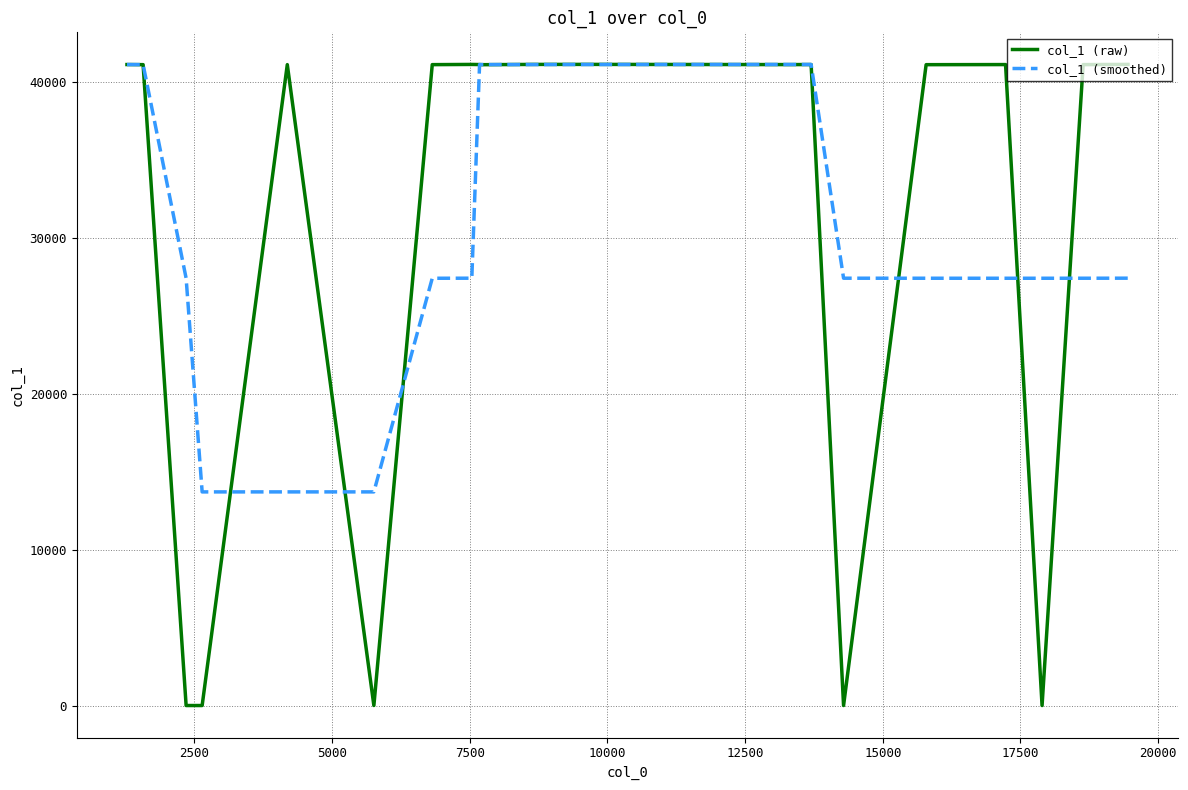

What is the highest value of the col_1 (smoothed) series?

41155.0